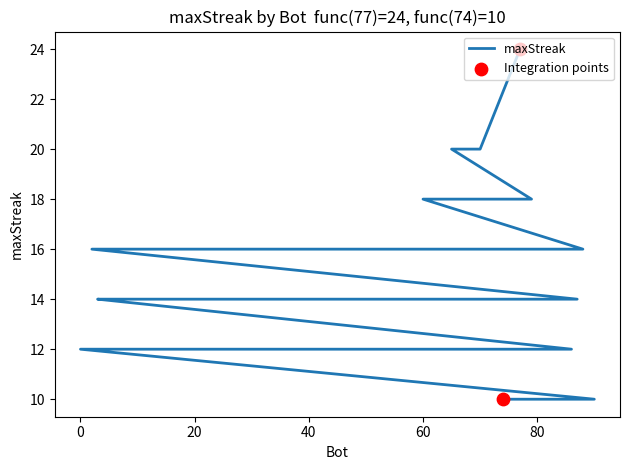

Which has a higher value, 65 or 18?

65